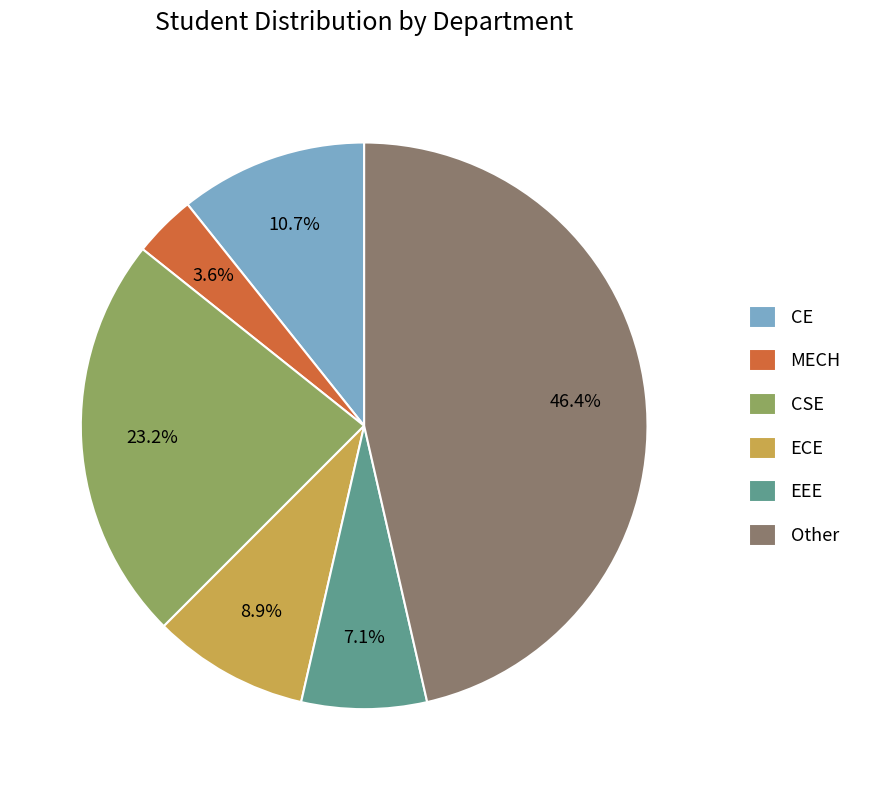

How many segments does this pie chart have?

6